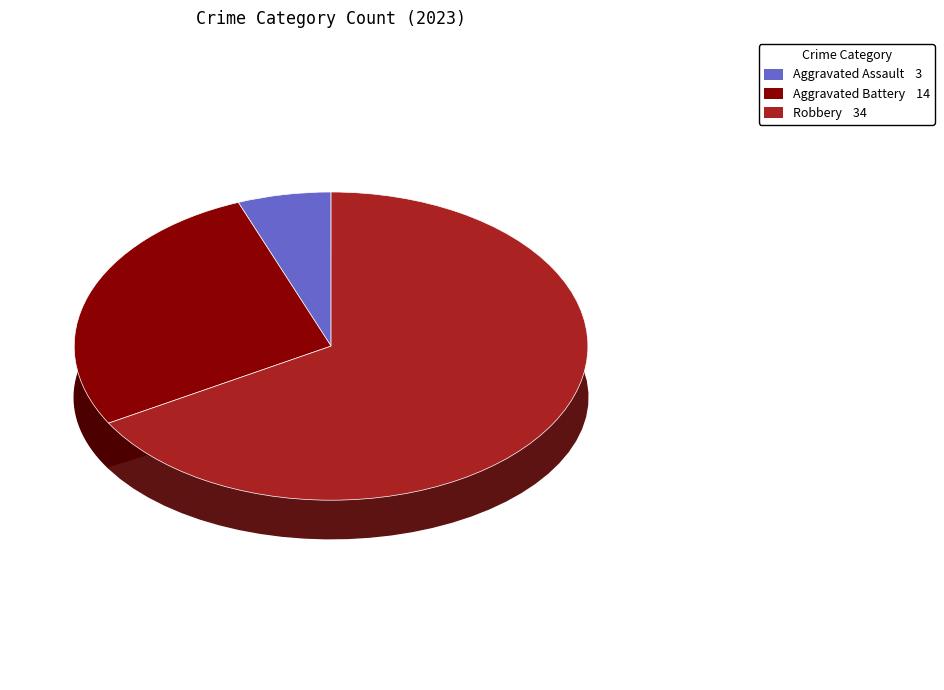

Does Robbery account for over 50% of the chart?

Yes